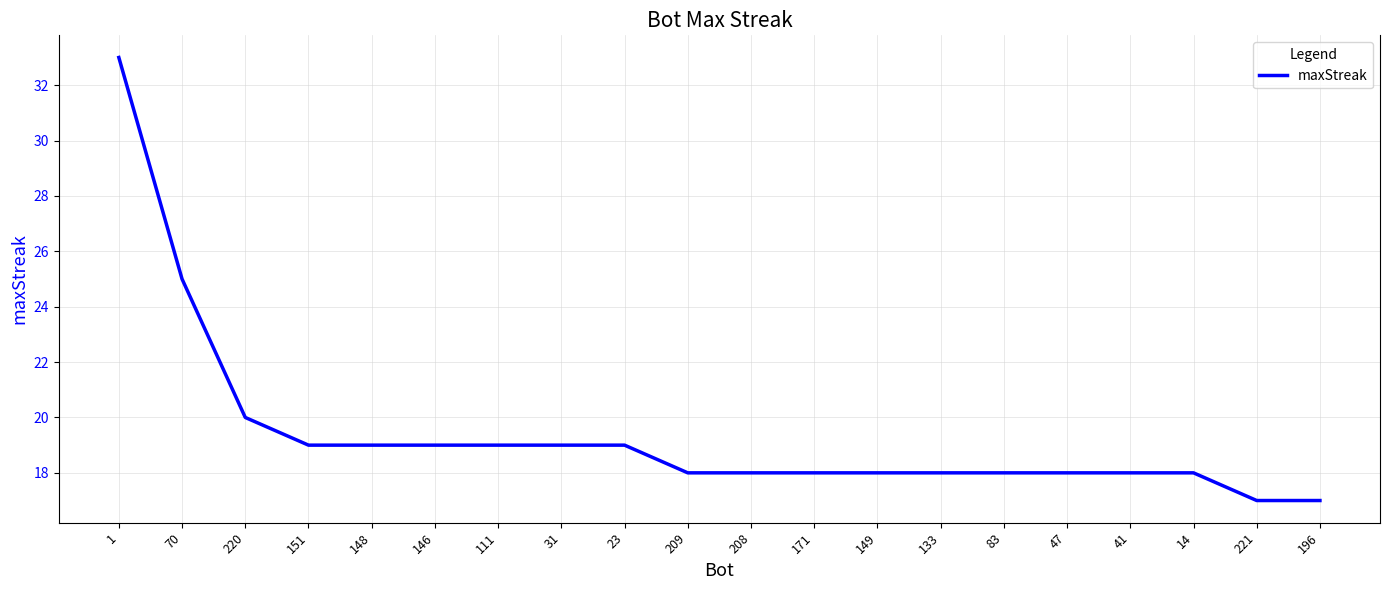

What position from the left is 111?

7